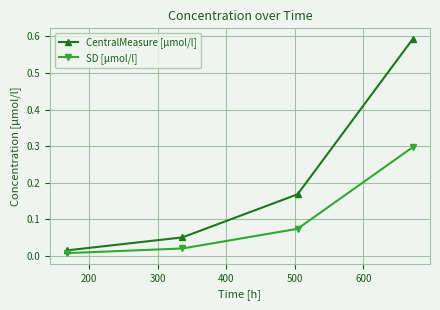

List the series in order of their overall mean, lowest first.

SD [µmol/l], CentralMeasure [µmol/l]